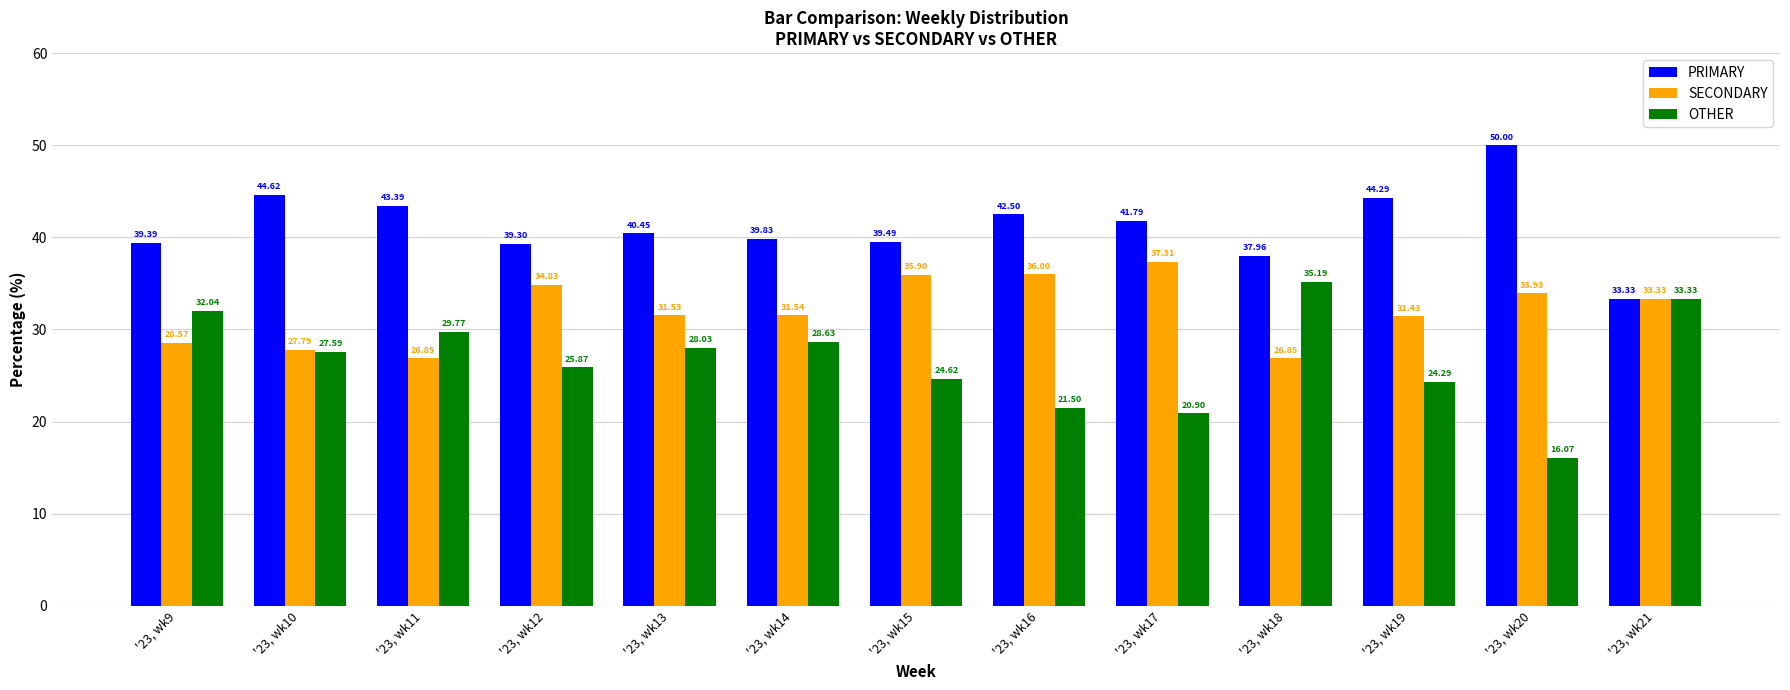

The value of PRIMARY at '23, wk17 is 41.8. True or false?

True